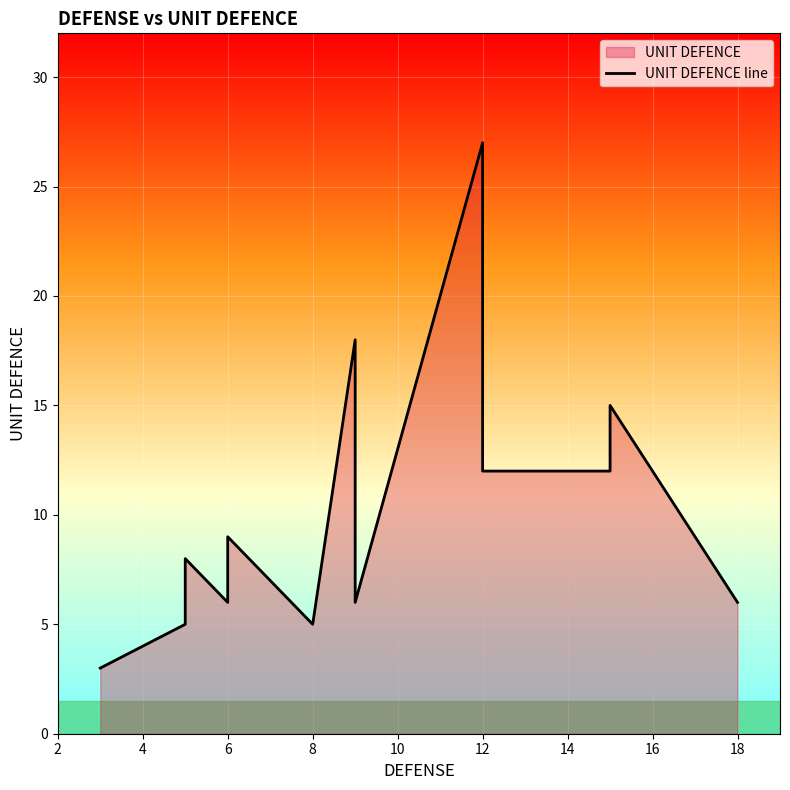

True or false: the data has more than 0 interior local peaks.

True